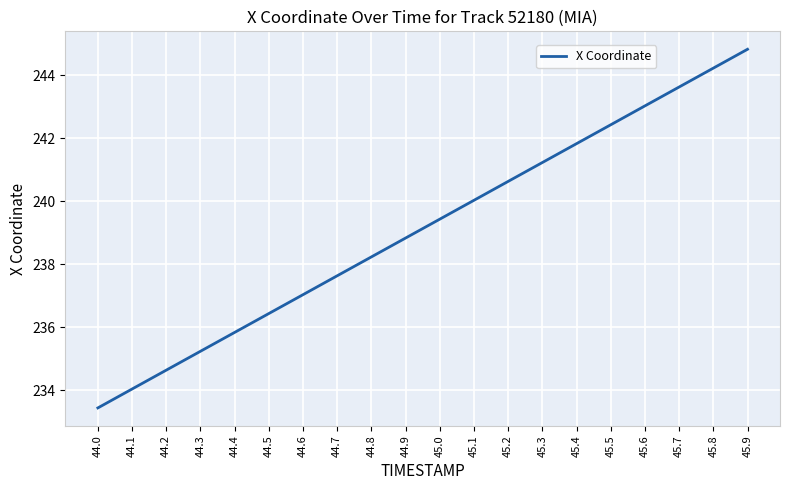

Reading left to right, list all the values displayed in this chart.

233.4	234.0	234.6	235.2	235.8	236.4	237.0	237.6	238.2	238.8	239.4	240.0	240.6	241.2	241.8	242.4	243.0	243.6	244.2	244.8